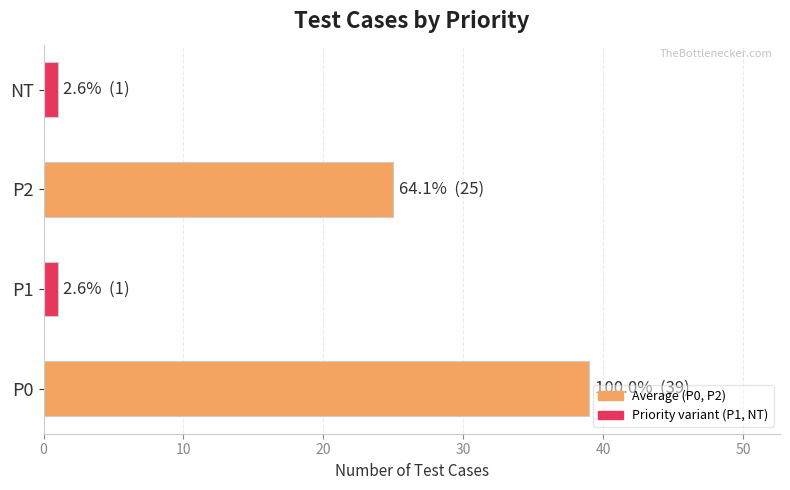

The chart shows a value of 25 at P2. True or false?

True